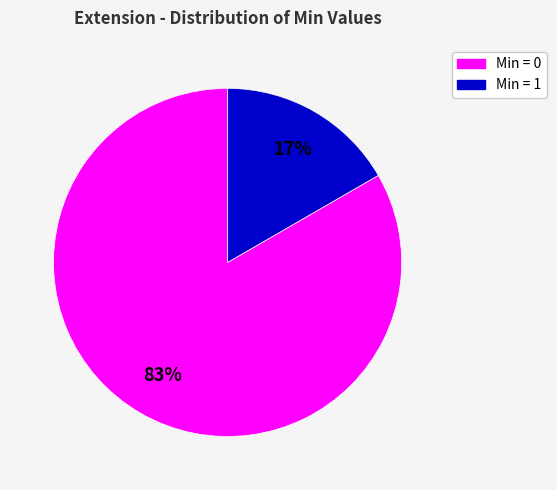

To the nearest percent, what is the average slice percentage?

50%